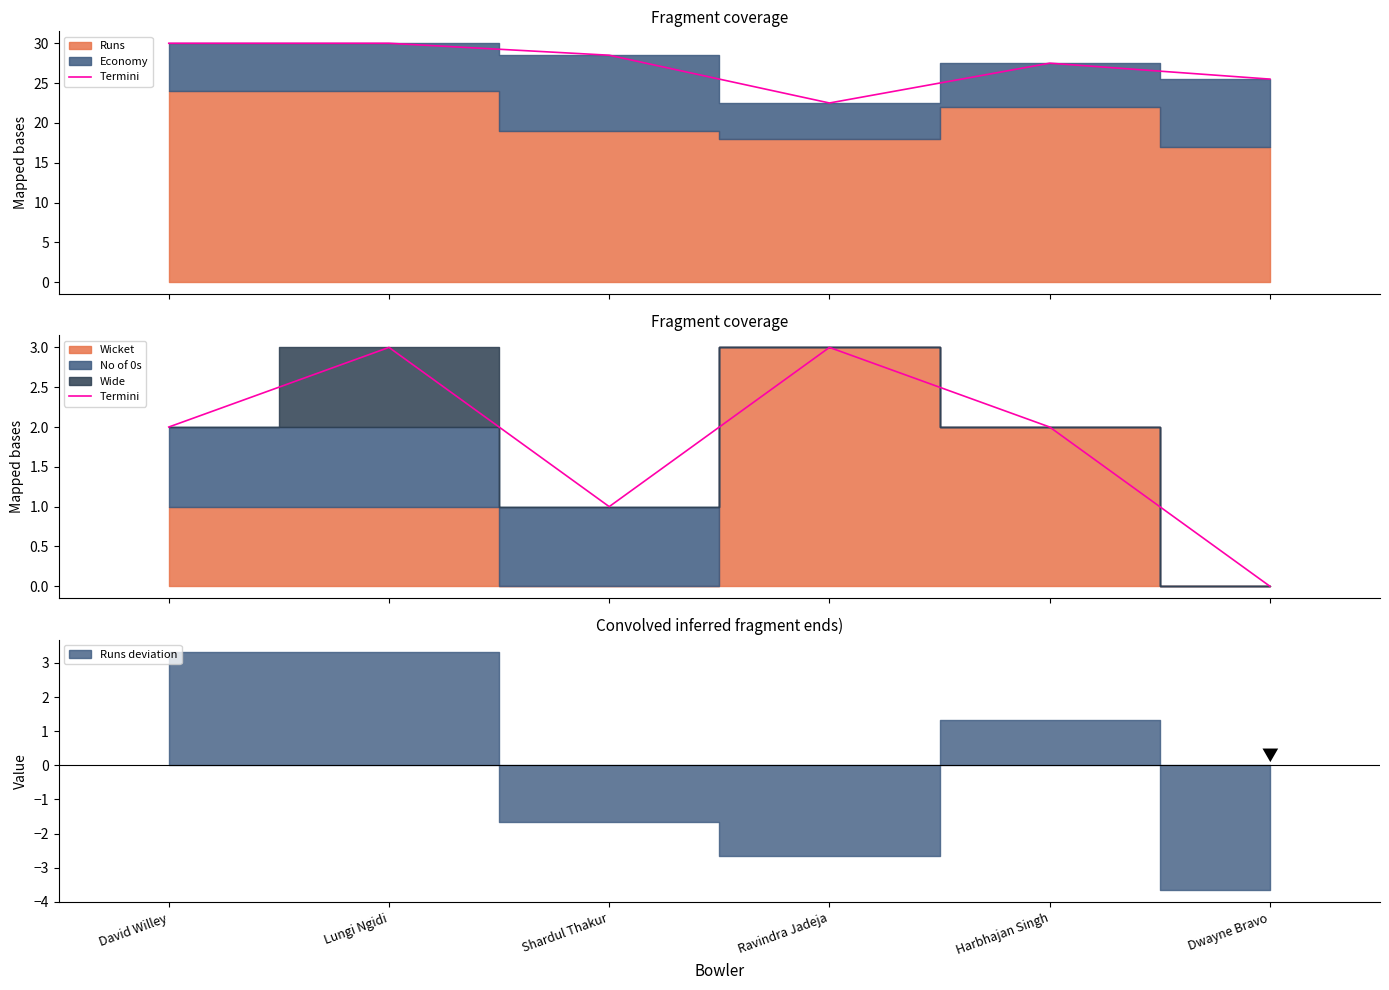

True or false: there are more than 0 points higher than both neighbors.

True